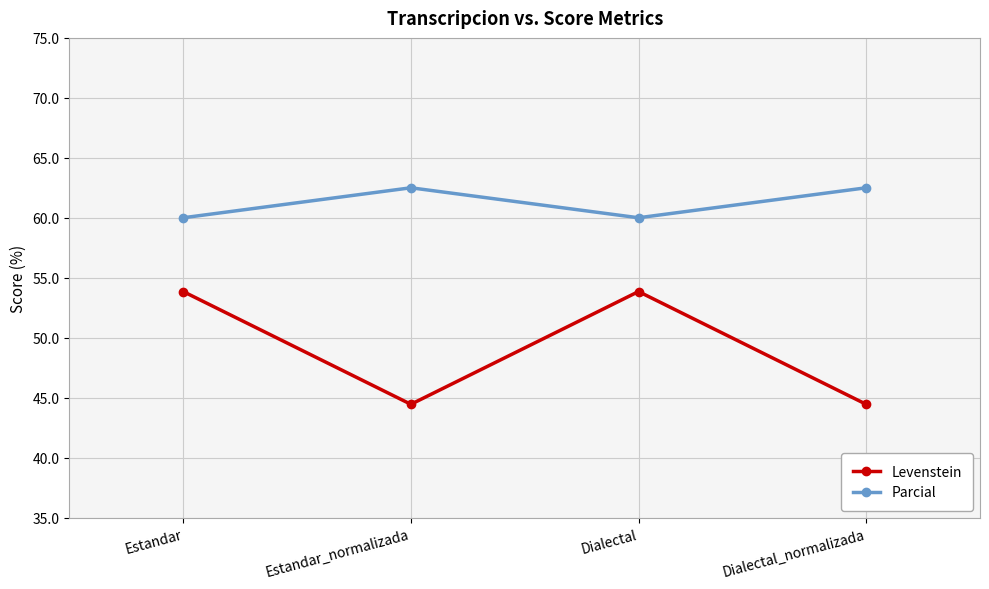

Which series has the largest total across all categories?

Parcial